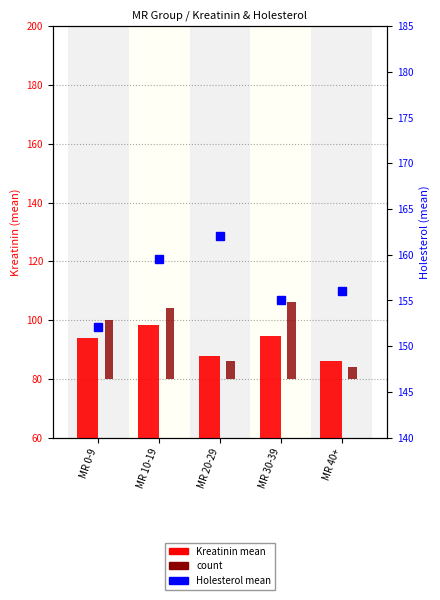

What is the difference between the second highest and minimum values in the Kreatinin series?

8.6